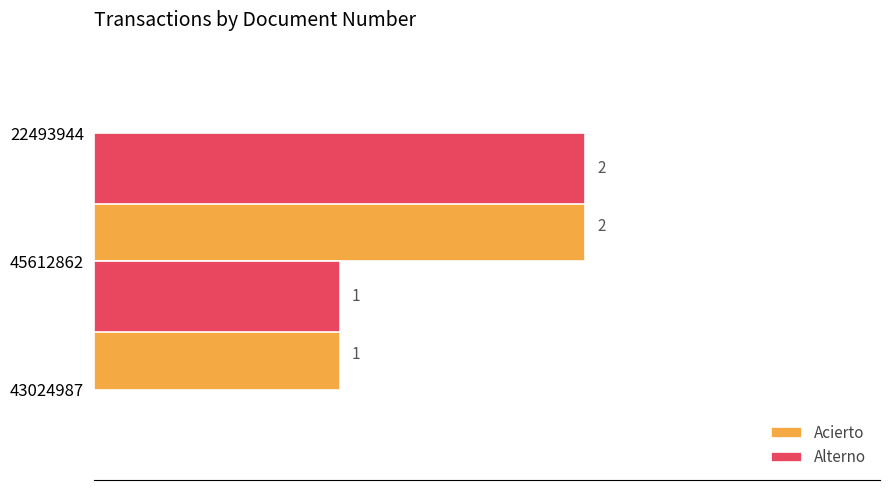

Is the value of Alterno at 45612862 greater than the value of Acierto at 22493944?

Yes